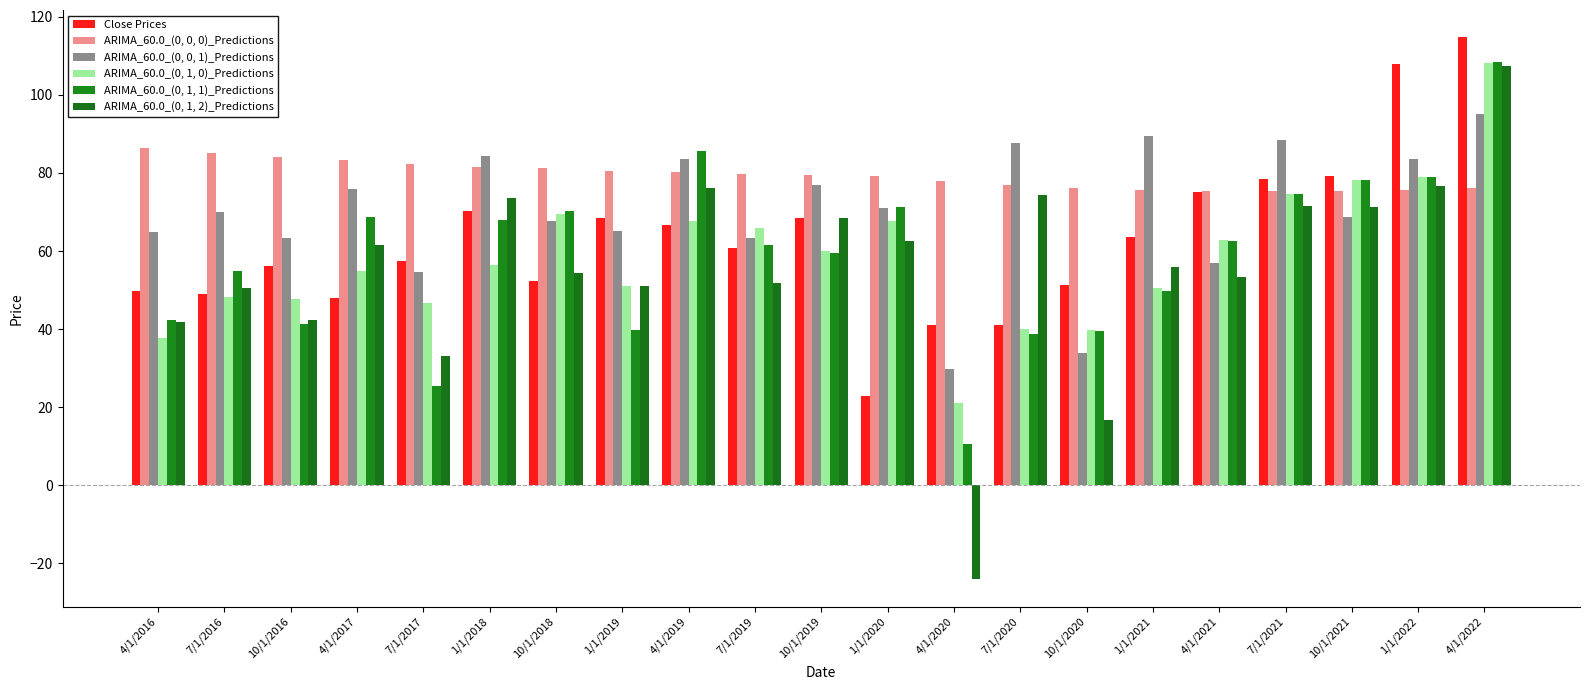

Between 4/1/2019 and 7/1/2019, which series saw the biggest shift?

ARIMA_60.0_(0, 1, 2)_Predictions